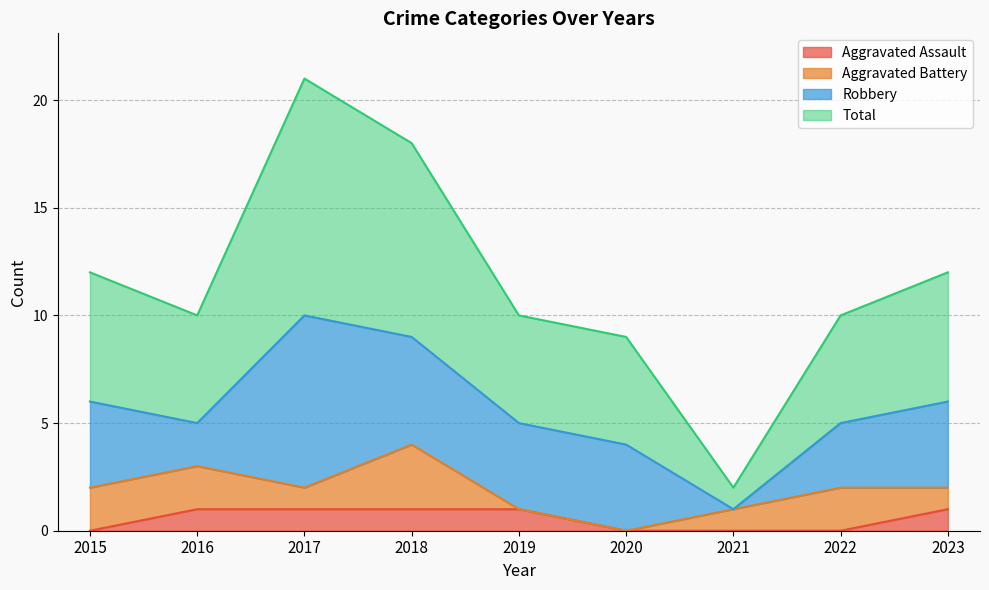

What is the average value of the Total series?

12